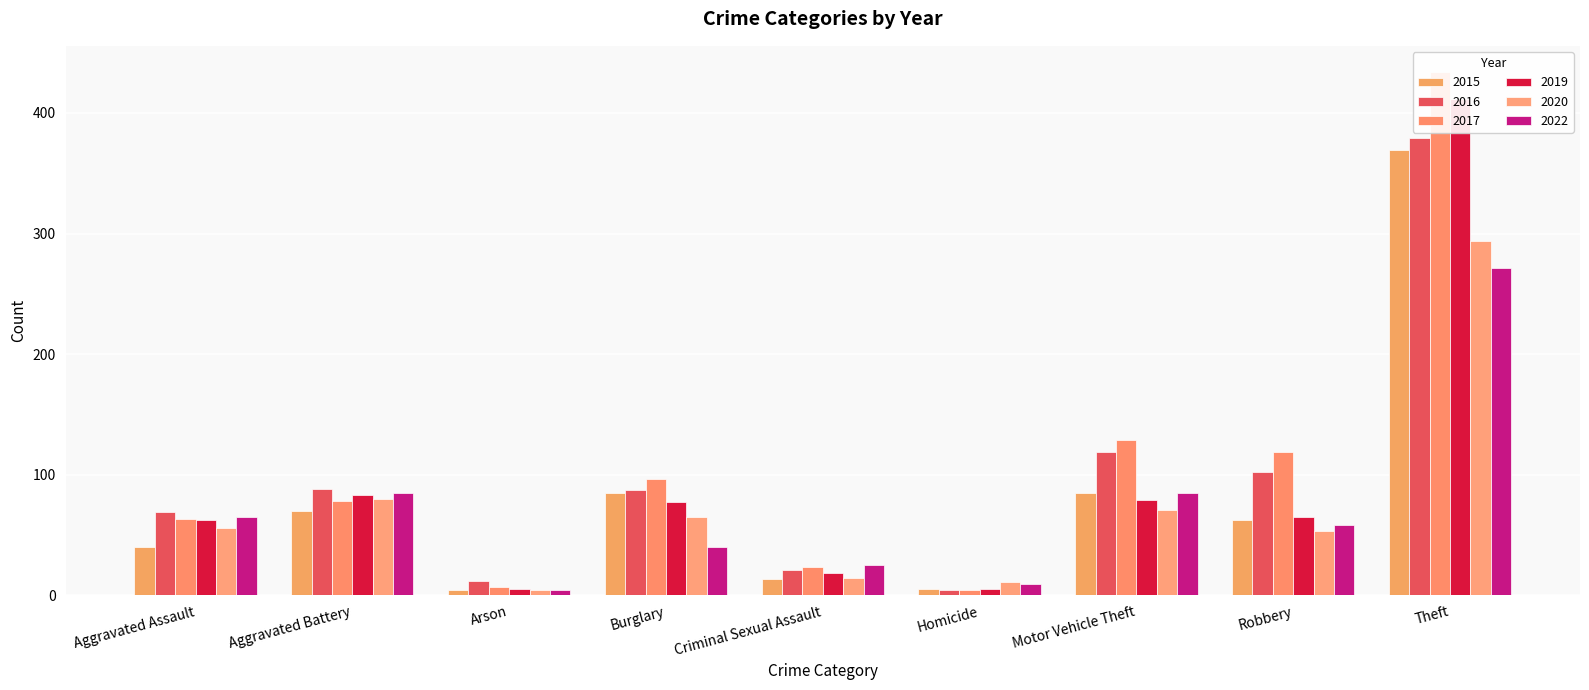

True or false: 2016 has a value of 102 at Robbery.

True